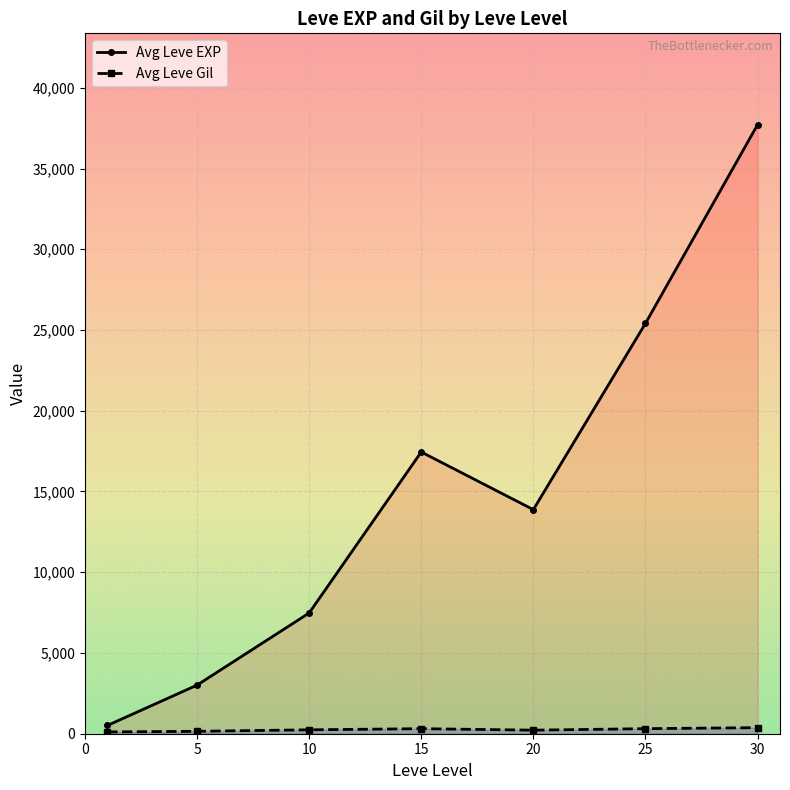

How many values in the Avg Leve EXP series are below 13876?

3